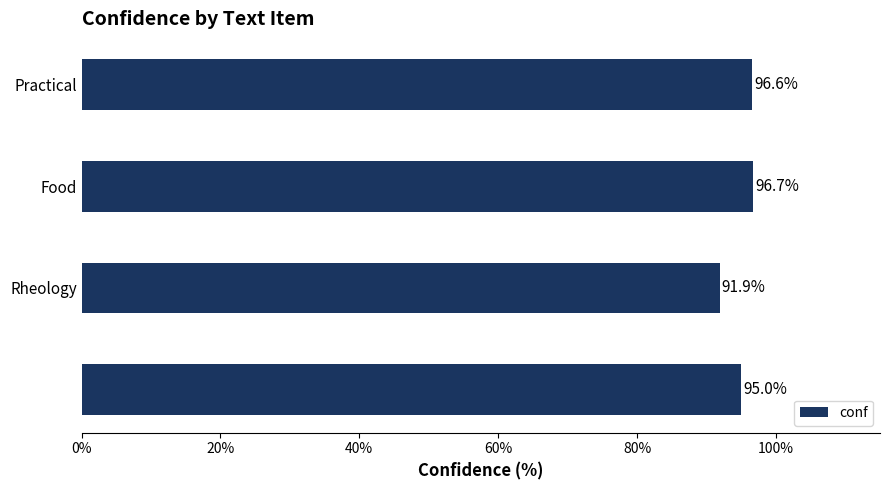

What is the greatest value displayed?

96.7